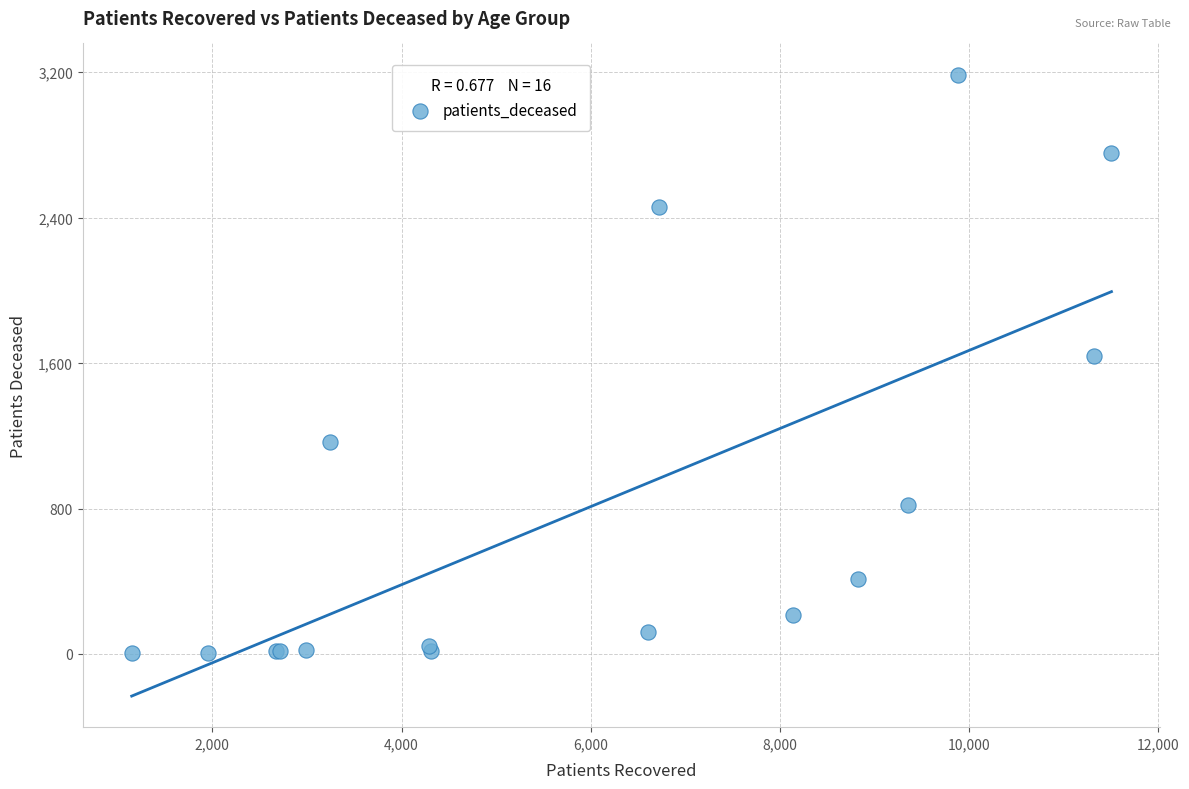

What Y value in the scatter plot is closest to 1595?

1637